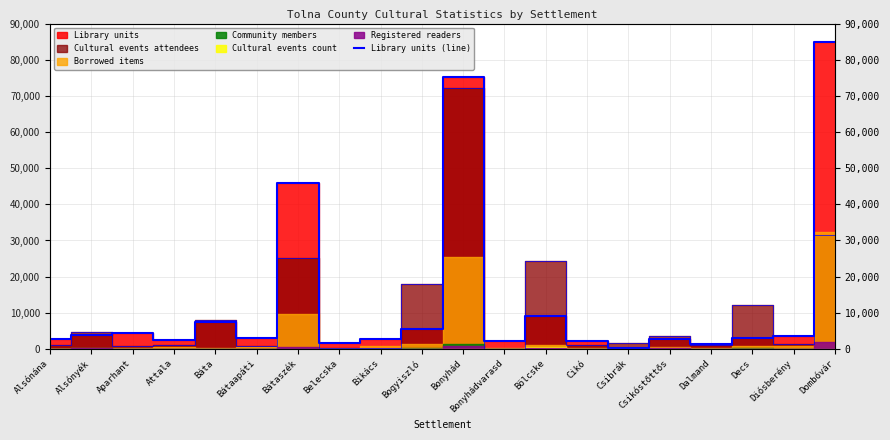

Does the chart display data point markers on the line(s)?

No